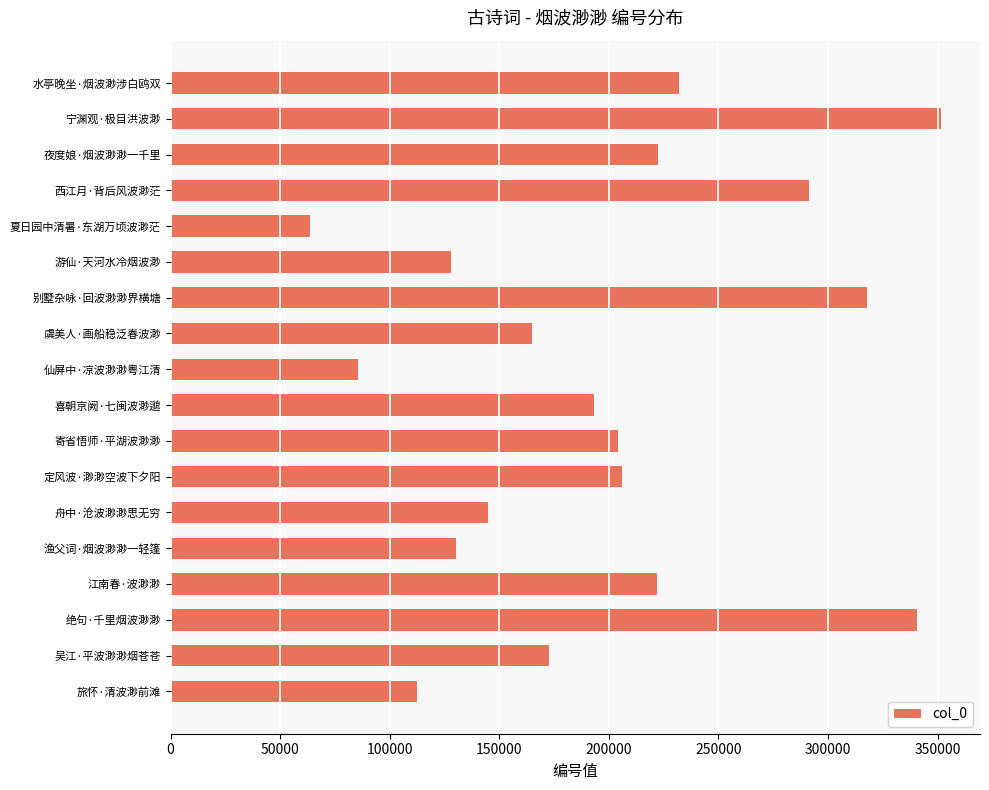

At which category does the chart reach its peak across all series?

宁渊观·极目洪波渺